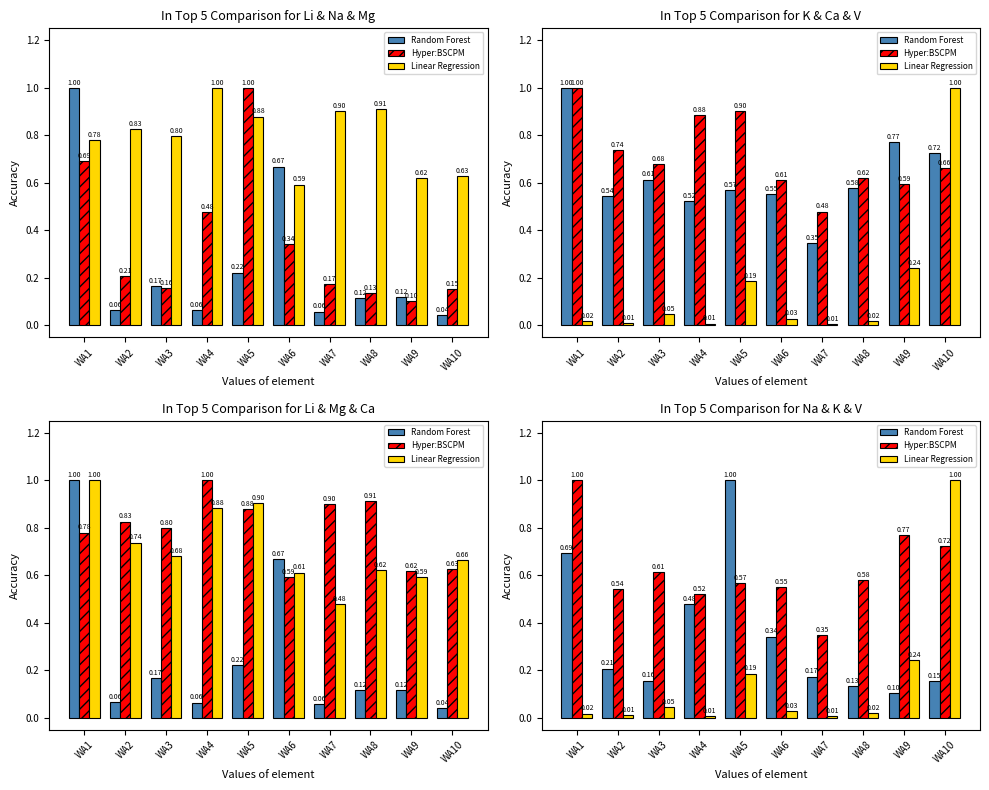

At WA7, list the series in order from largest to smallest.

Hyper:BSCPM, Random Forest, Linear Regression